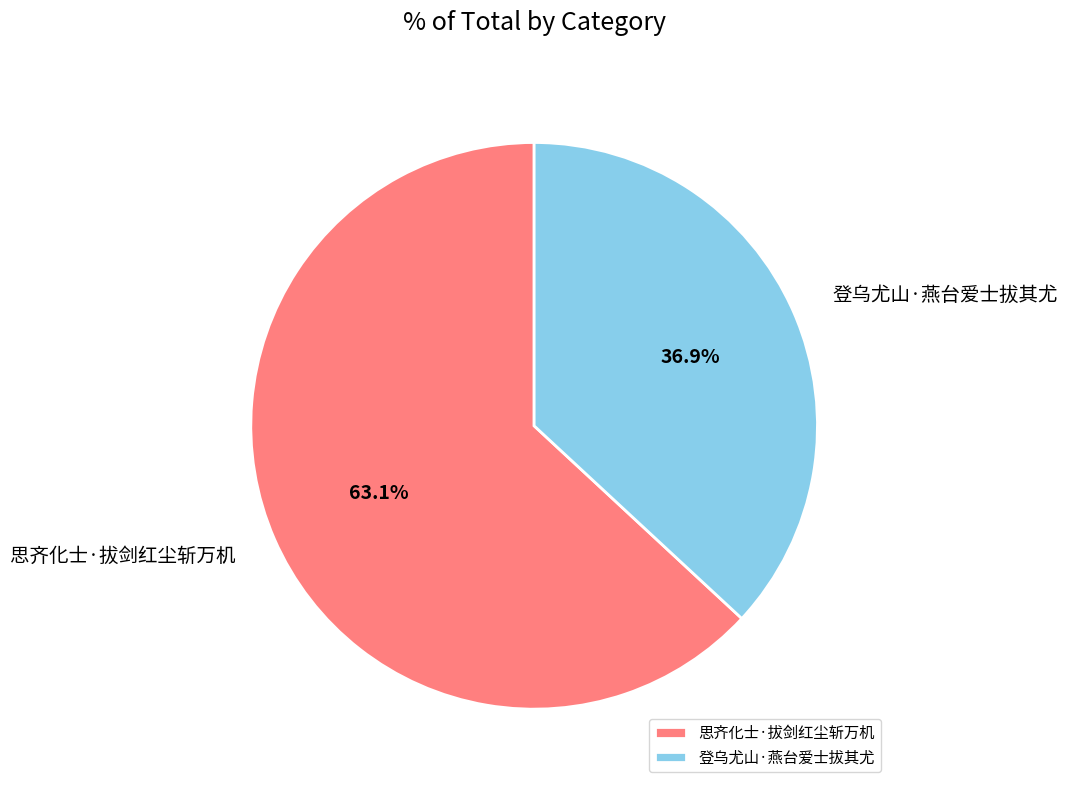

The 思齐化士·拔剑红尘斩万机 slice represents 63% of the pie. True or false?

True